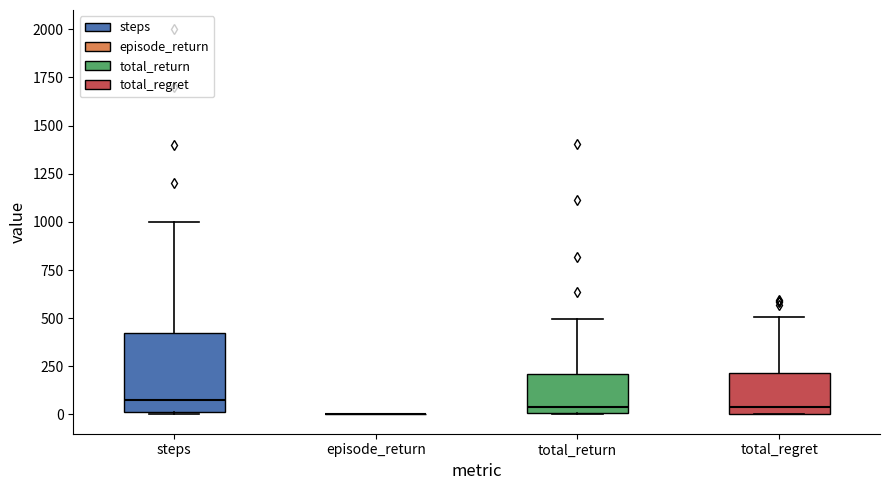

Reading left to right, read every box against the y-axis: the position of its median line, the range the box covers, and the ends of its whiskers. The values are not printed on the chart, so give them approximately, as read against the axis.

steps: median 100, box 0 to 450, whiskers 0 to 1000
episode_return: box collapsed to a line at 0, whiskers 0 to 0
total_return: median 50, box 0 to 200, whiskers 0 to 500
total_regret: median 50, box 0 to 200, whiskers 0 to 500